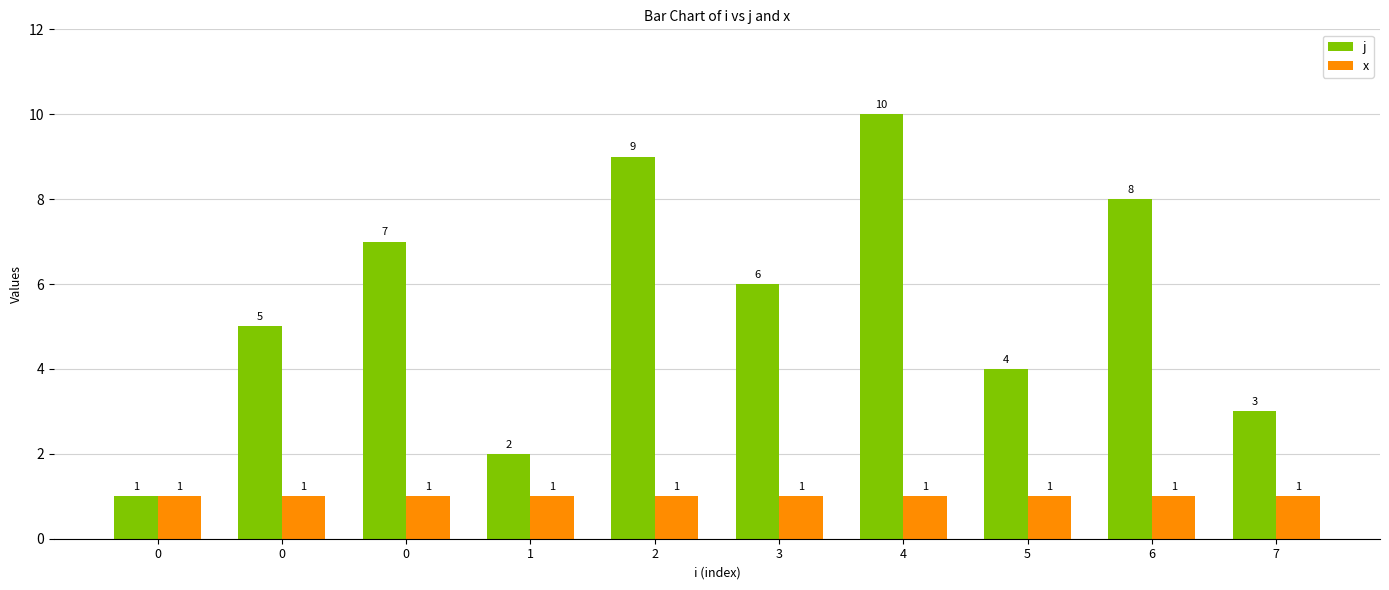

What are all the series names shown in the legend?

j, x